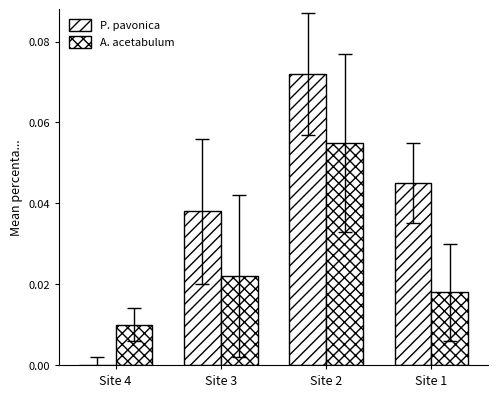

At Site 1, list the series in order from largest to smallest.

P. pavonica, A. acetabulum